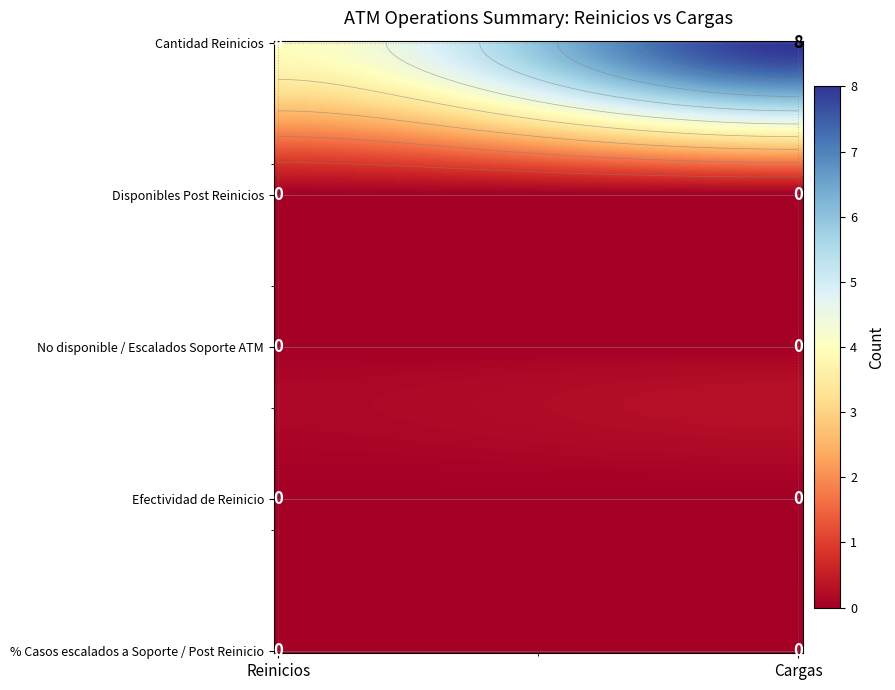

At Efectividad de Reinicio, list the series in order from largest to smallest.

Reinicios, Cargas